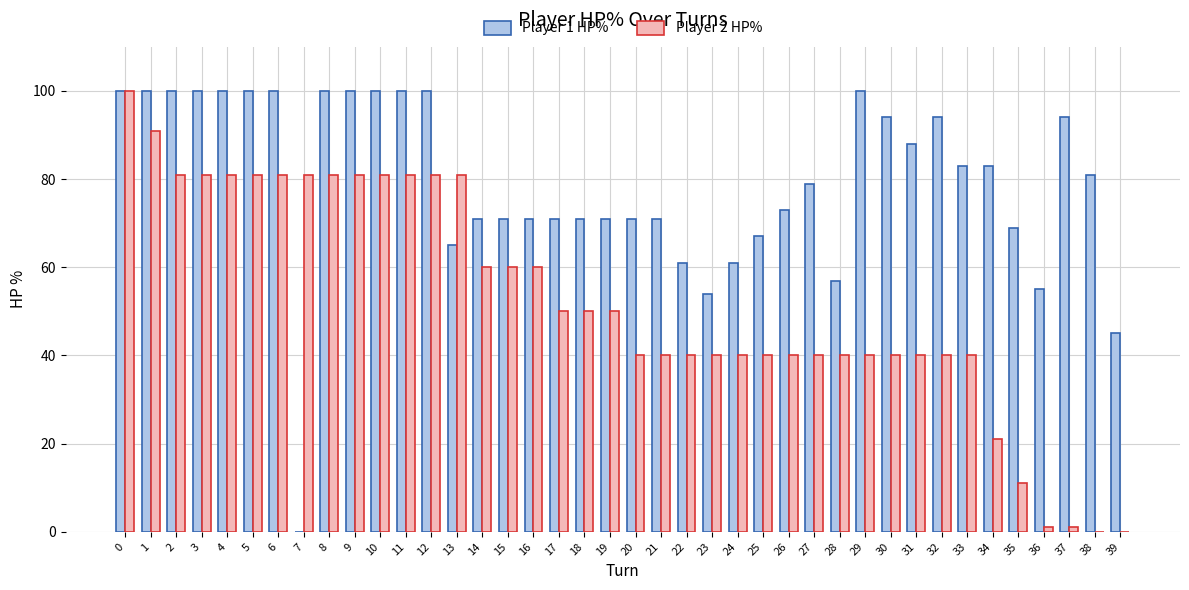

Which series has the largest total across all categories?

Player 1 HP%